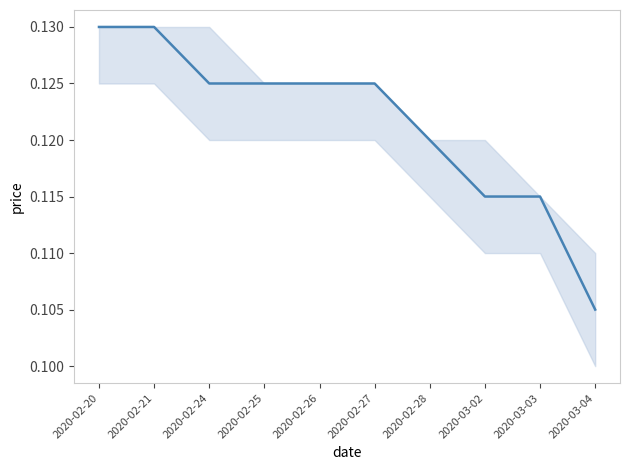

True or false: the data has more than 2 interior local peaks.

False